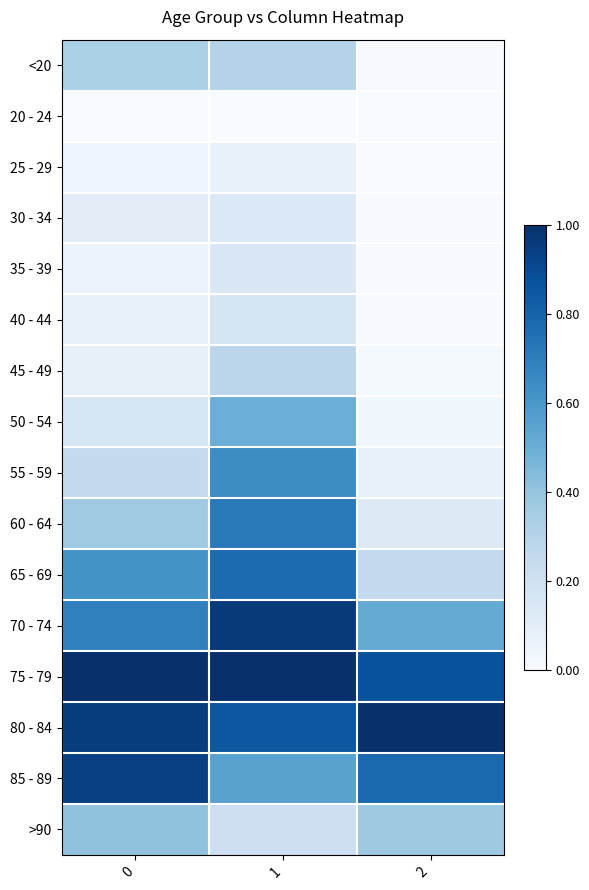

At which category is the sum across all series the highest?

1